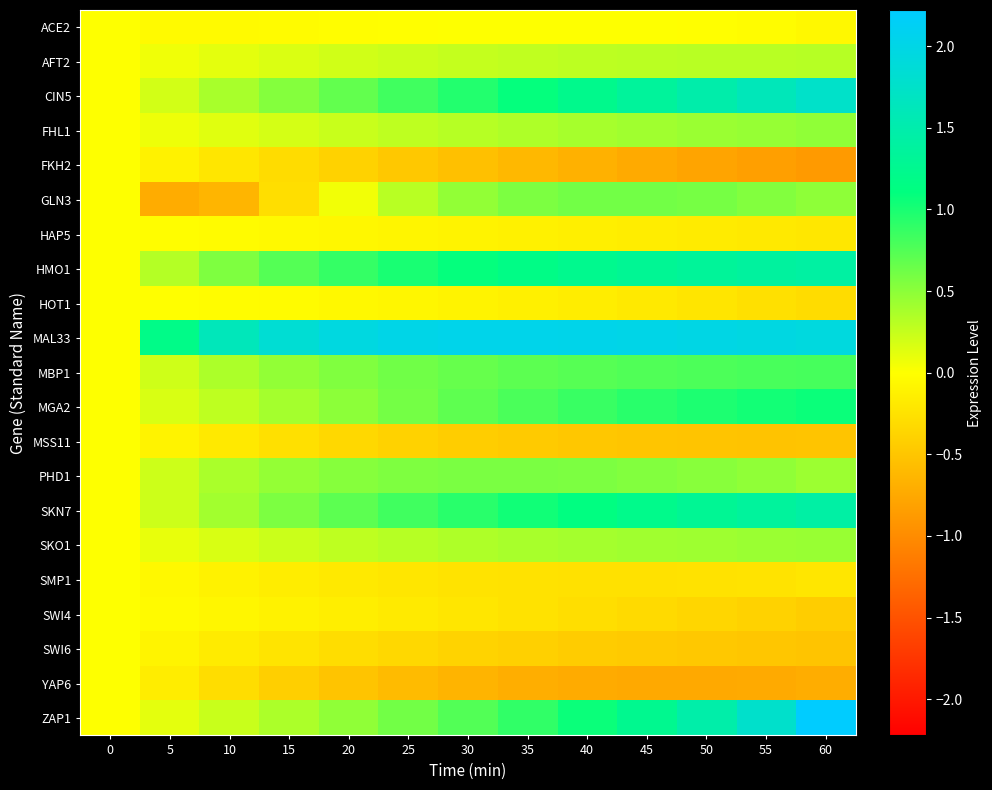

Between 0 and 50, which series saw the biggest shift?

MAL33